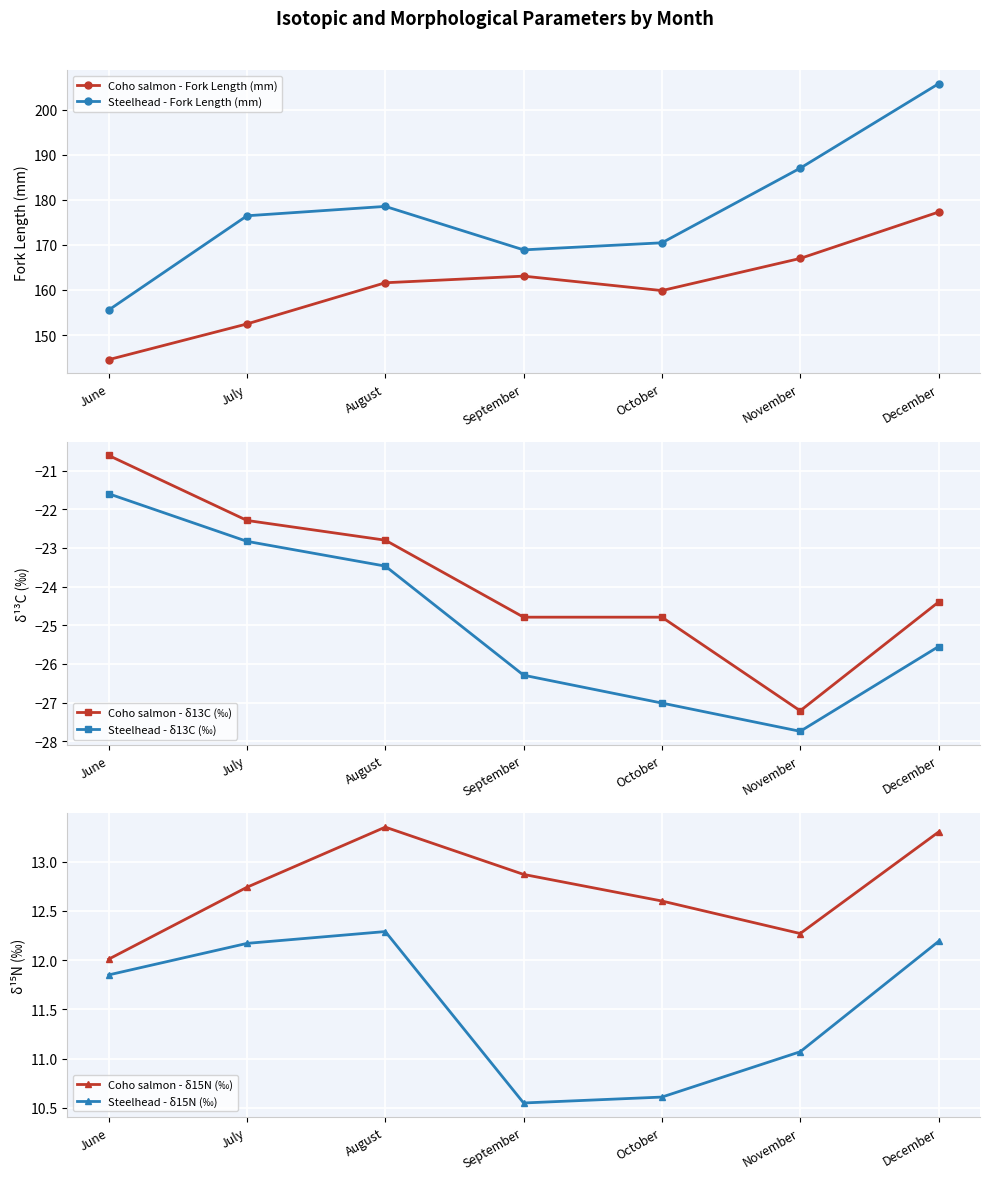

Read the Steelhead - Fork Length (mm) value at November.

187.0